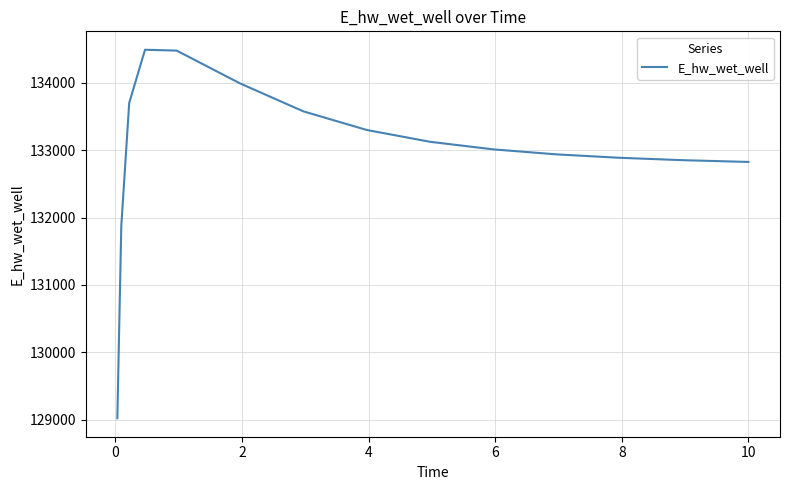

True or false: there are more than 0 points higher than both neighbors.

True